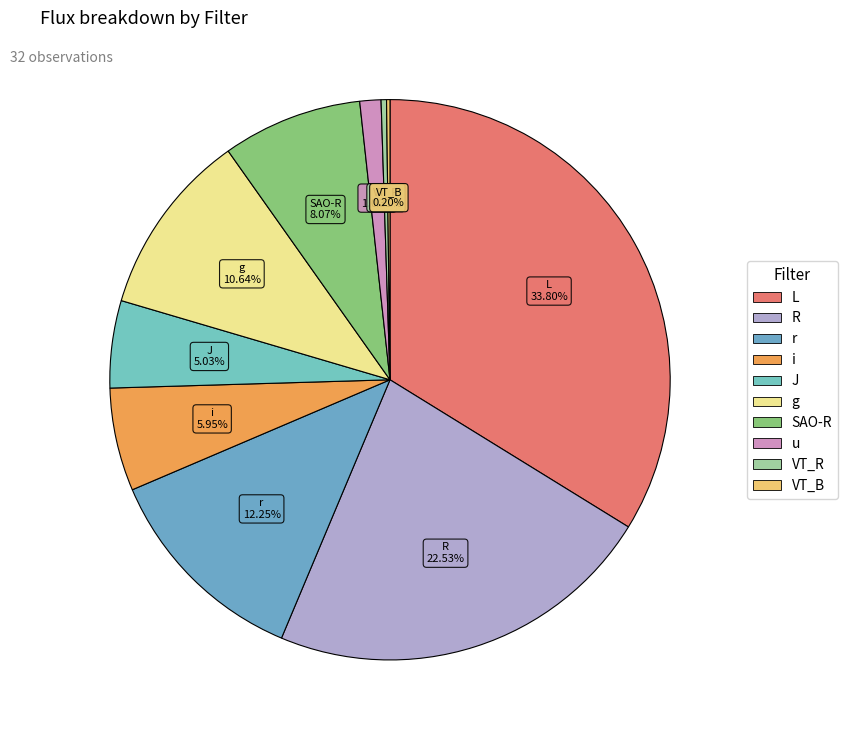

Is R the majority of the pie?

No